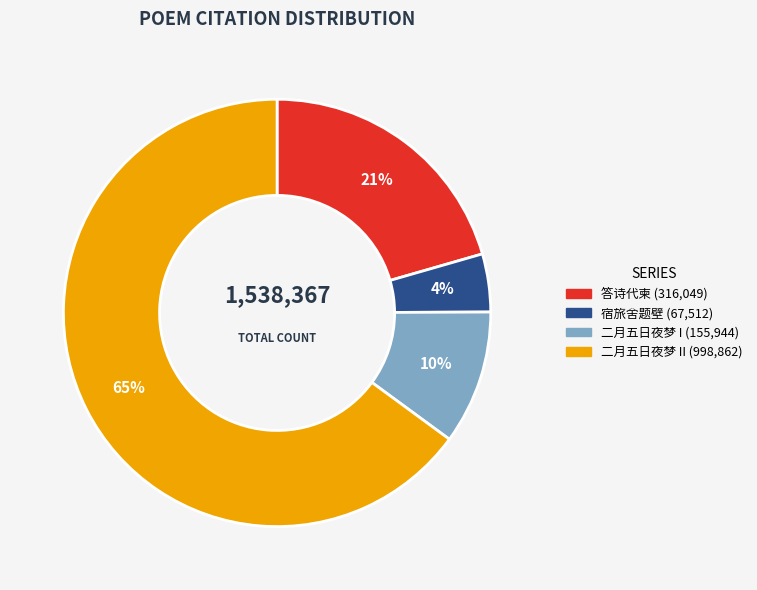

Does any single category account for the majority?

Yes